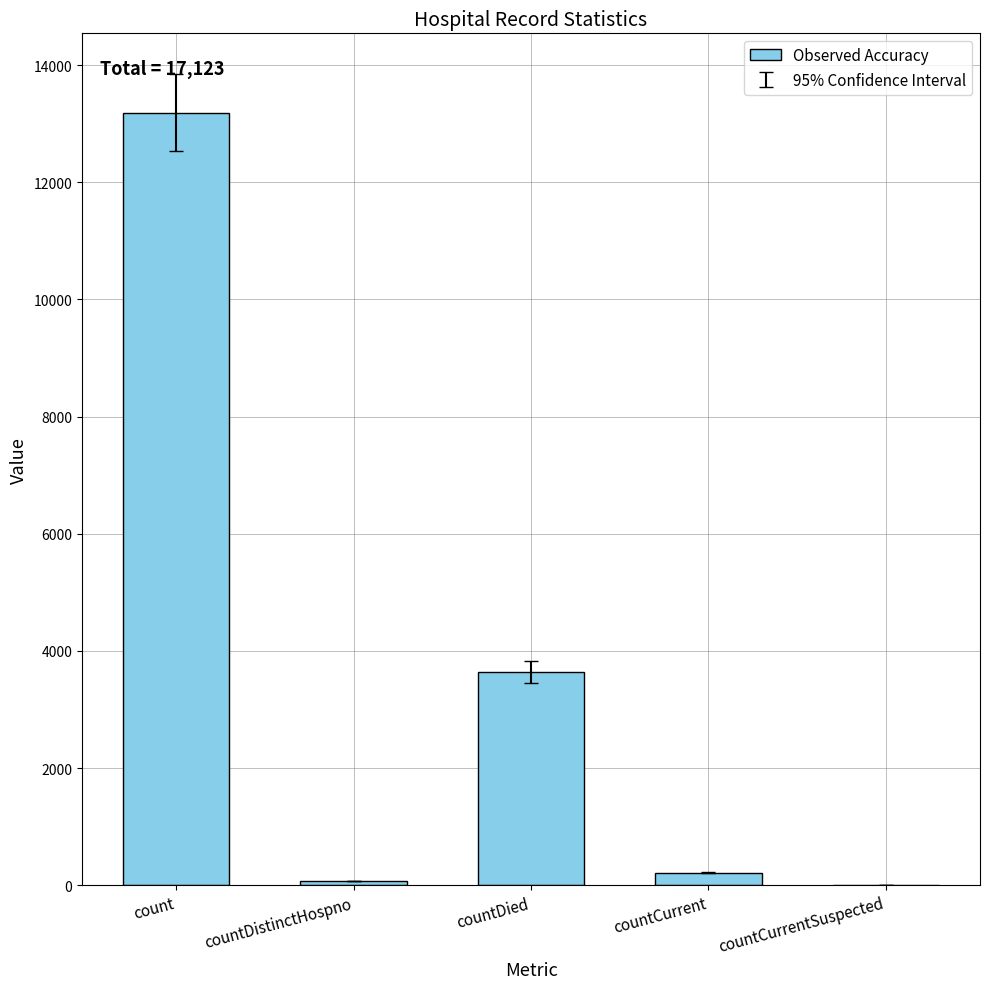

Between countCurrent and countDied, which is larger?

countDied